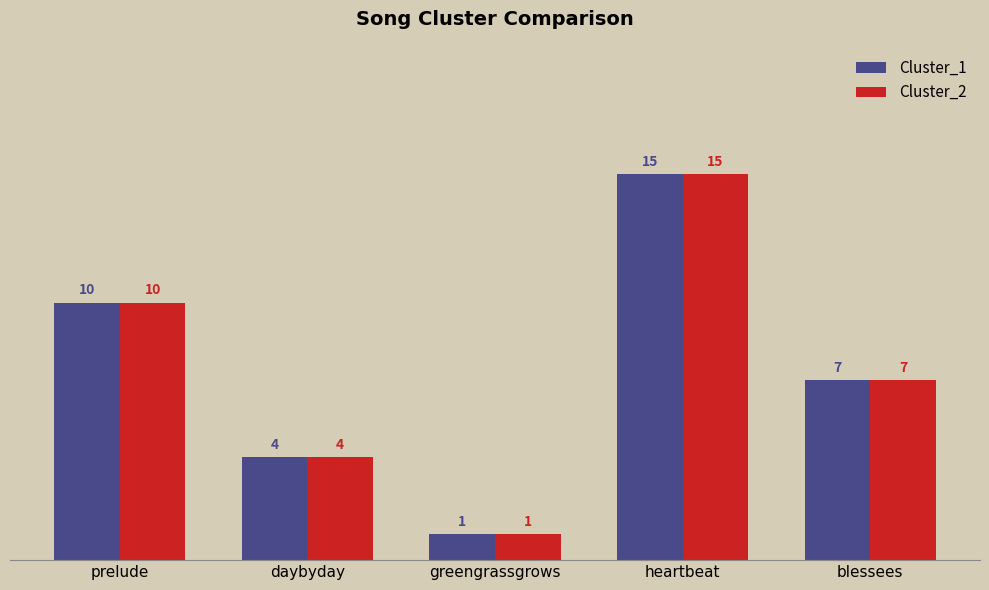

At which category is the sum across all series the highest?

heartbeat